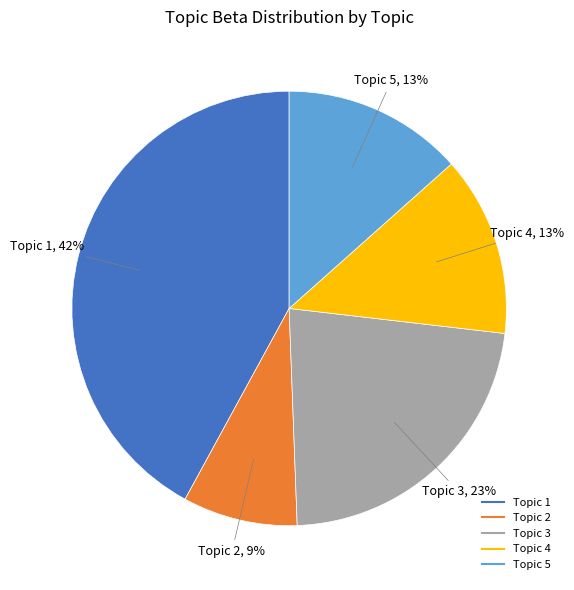

Does any single category account for the majority?

No